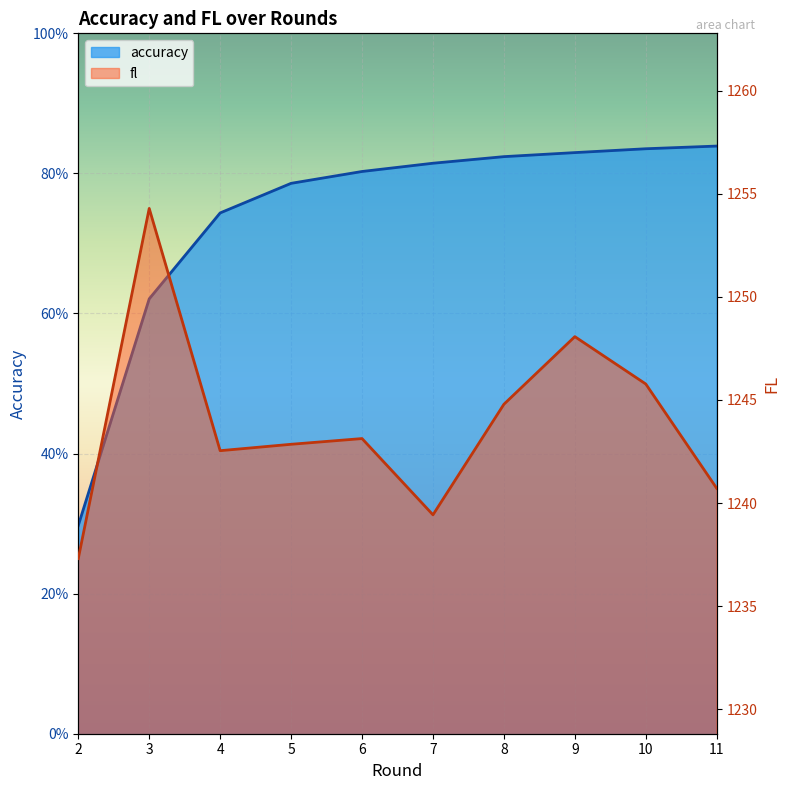

Reading right to left, what are all the values shown in this chart?

accuracy: 11=0.8	10=0.8	9=0.8	8=0.8	7=0.8	6=0.8	5=0.8	4=0.7	3=0.6	2=0.3
fl: 11=1240.7	10=1245.8	9=1248.1	8=1244.8	7=1239.4	6=1243.1	5=1242.9	4=1242.5	3=1254.3	2=1237.3